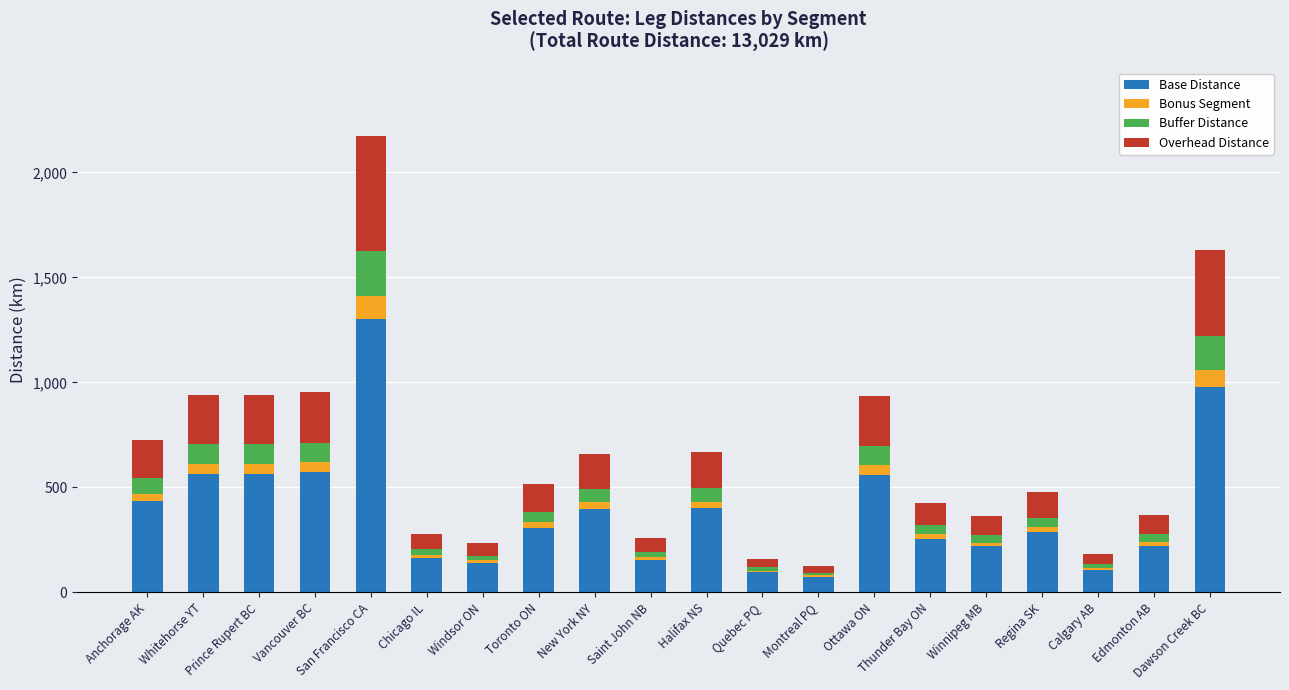

At which category is the sum across all series the highest?

San Francisco CA